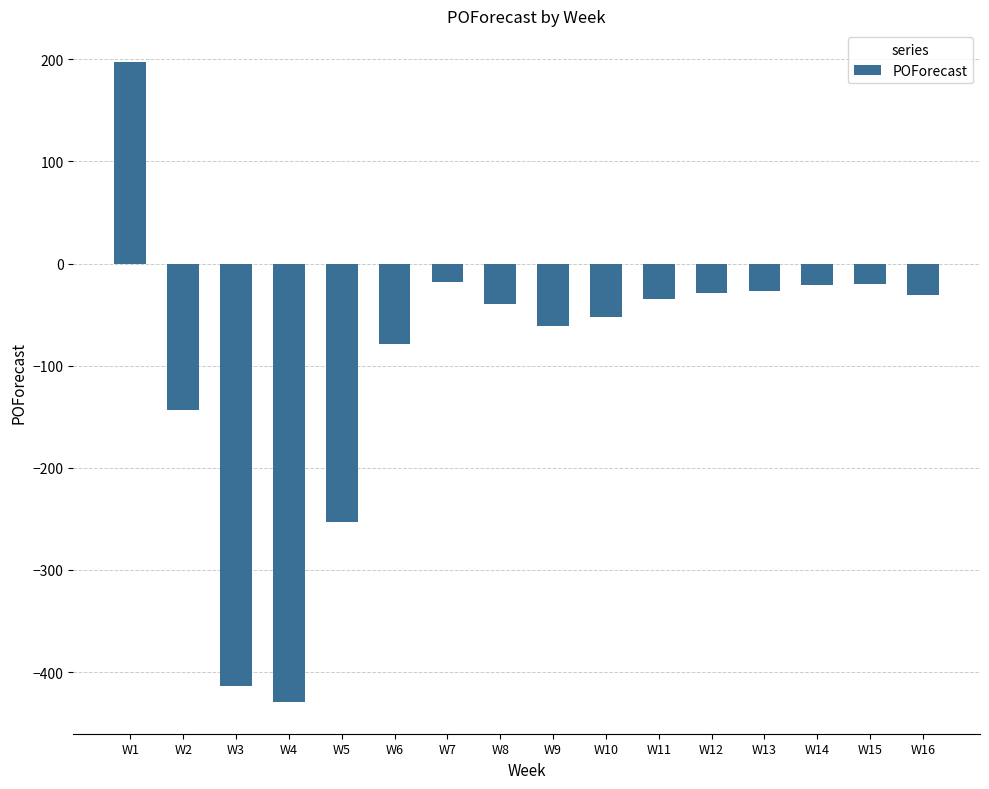

Is it true that the value at W11 is -35?

True